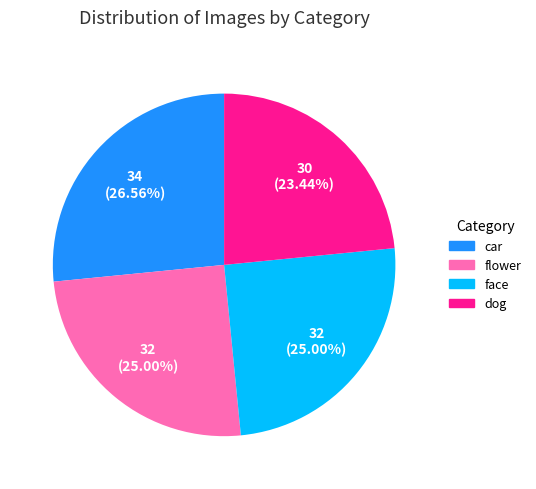

Approximately how many times larger is the value at flower compared to car?

0.9